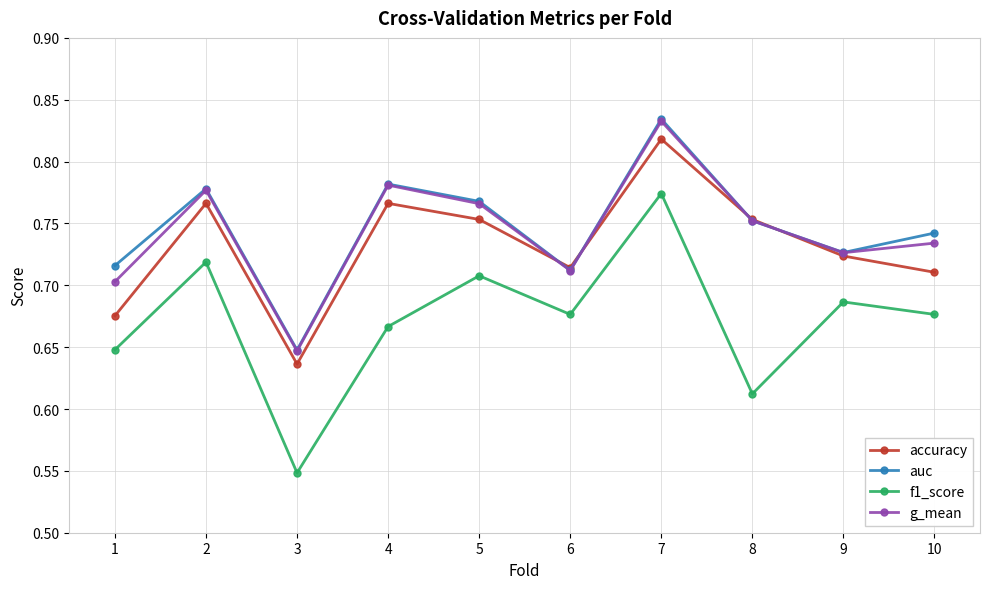

True or false: accuracy and f1_score cross at least once.

False